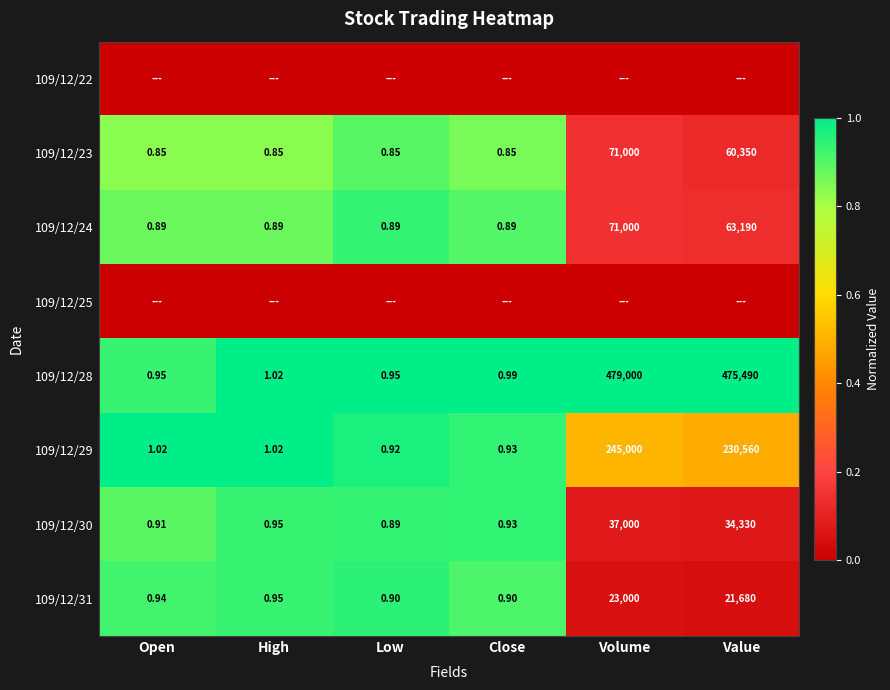

At which label is 109/12/30 closest to 18500?

Value